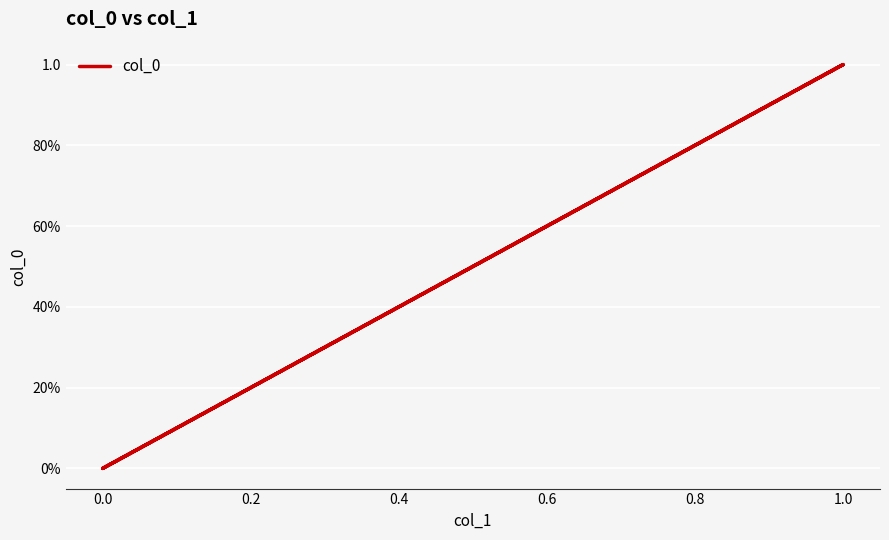

Reading right to left, extract all data points from this chart.

1	0	1	0